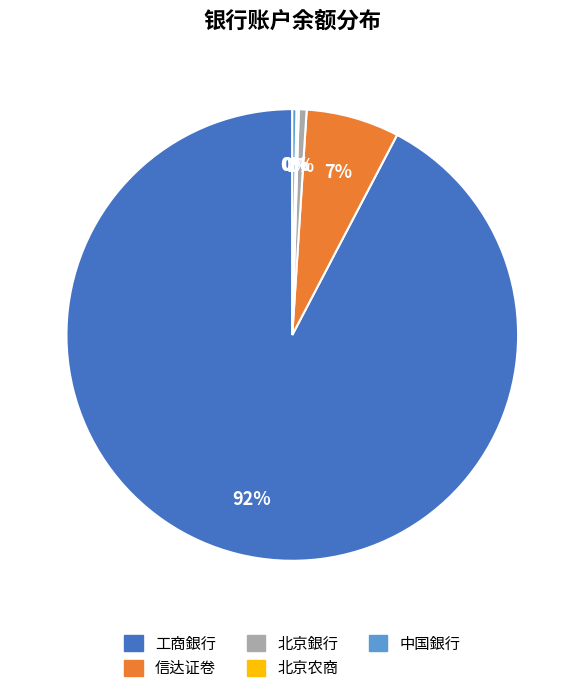

Which category accounts for the majority?

工商銀行